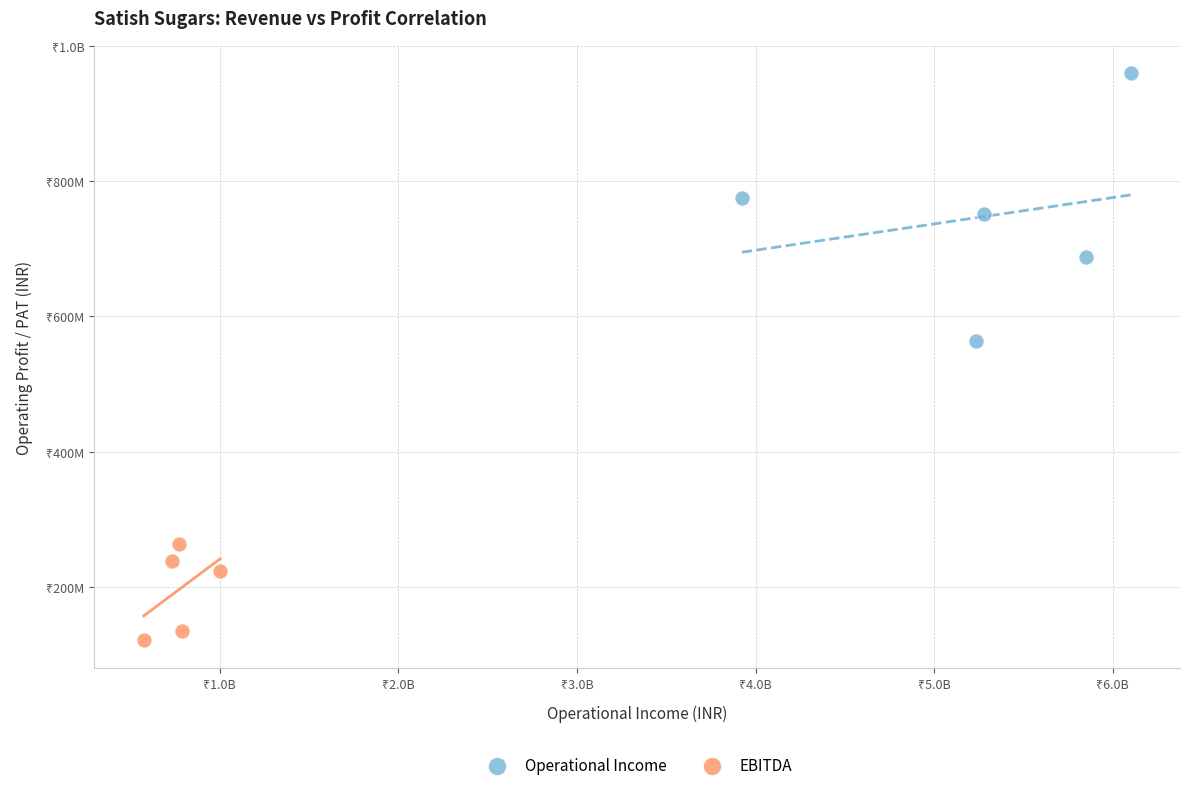

What are all the series names shown in the legend?

Operational Income, EBITDA